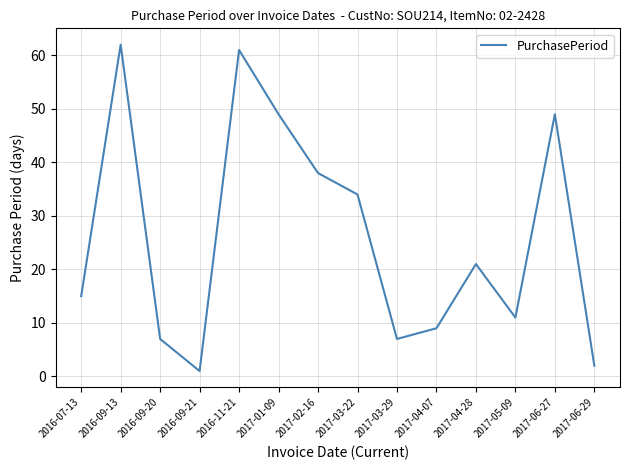

Where is the data nearest to the value 31?

2017-03-22